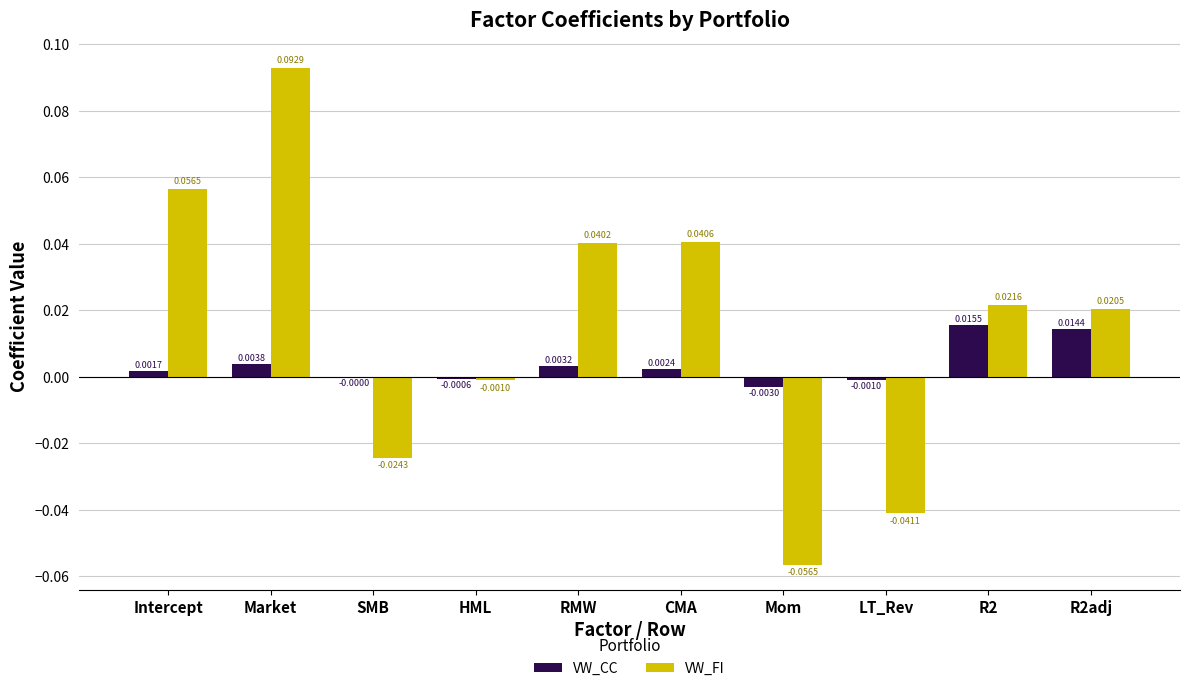

At which label is VW_FI closest to 0?

HML